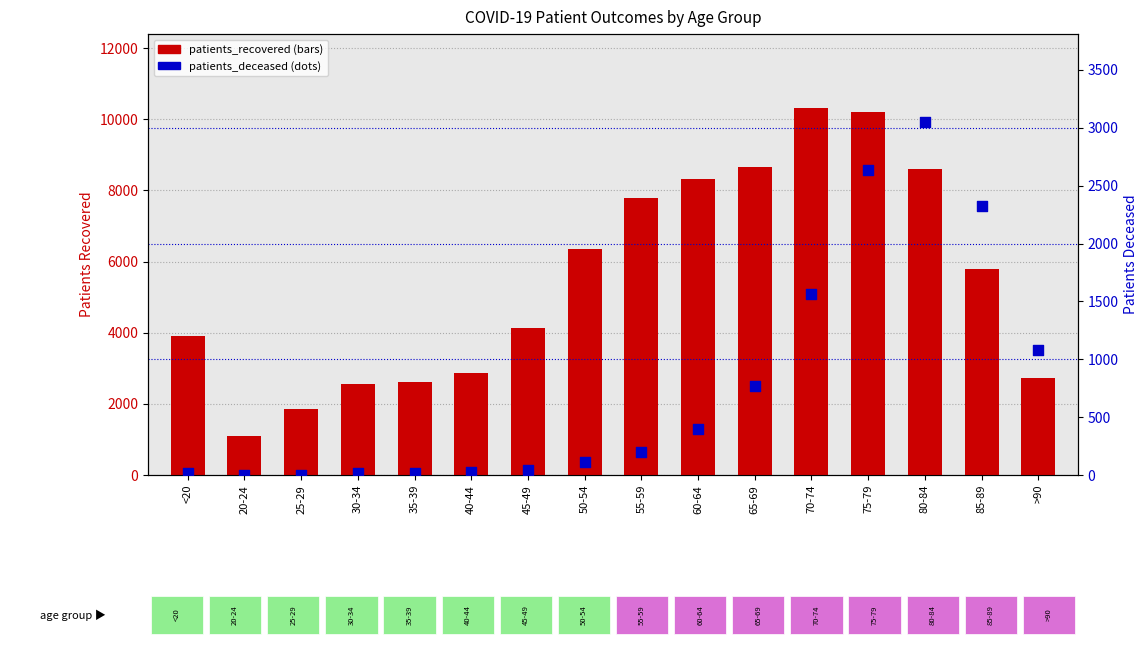

Which series contains the highest Y value?

patients_recovered